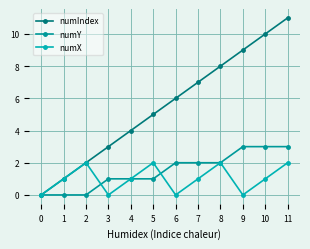

How many data points in numIndex are less than 6?

6